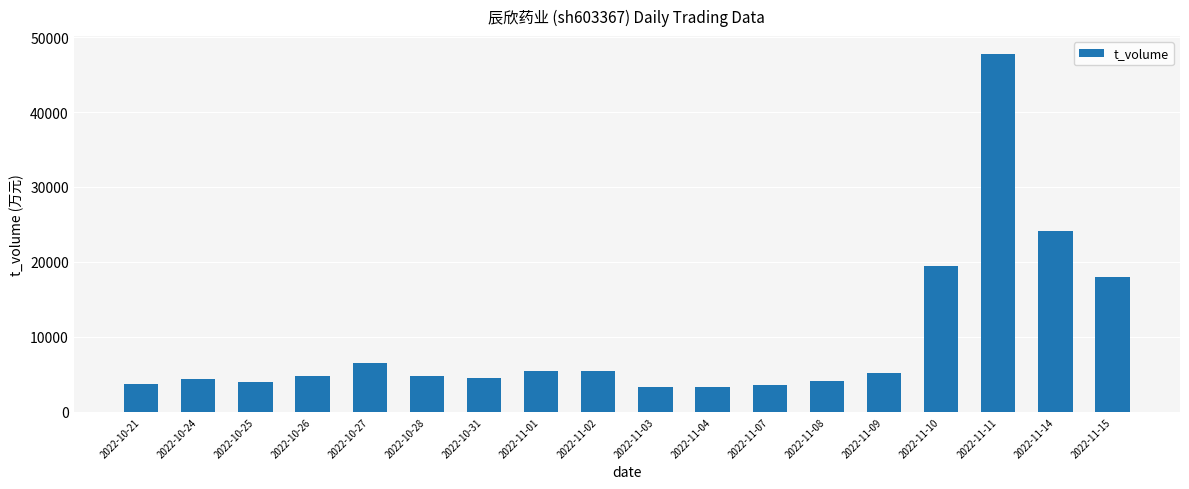

Is it true that the value at 2022-11-09 is 5136?

True